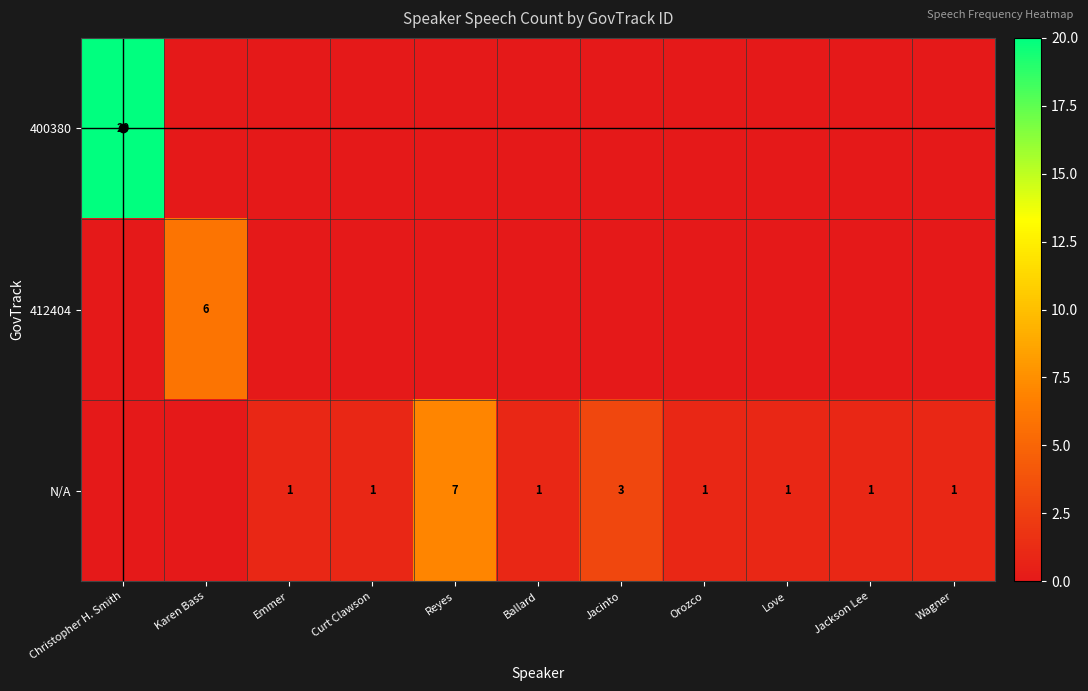

At Reyes, list the series in order from largest to smallest.

N/A, 400380, 412404